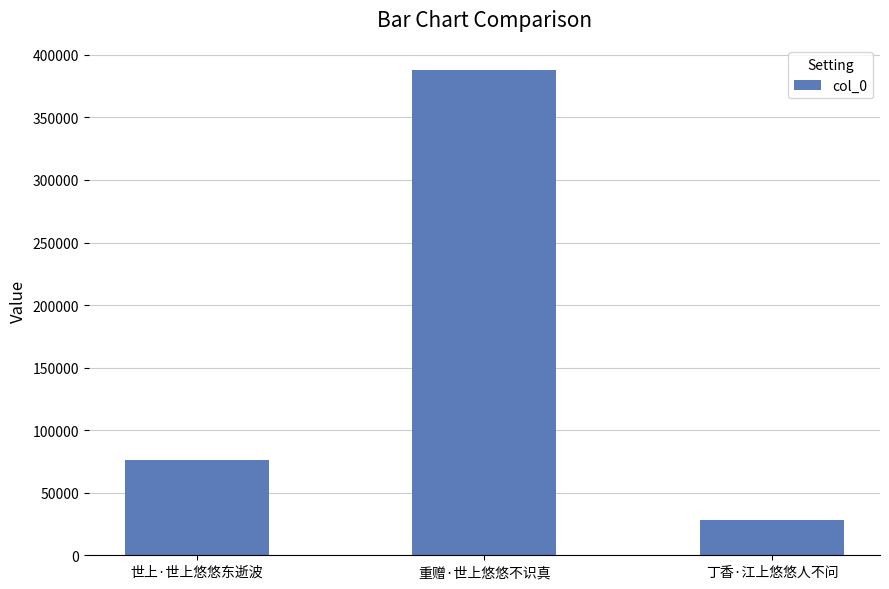

Reading left to right, list all the values displayed in this chart.

世上·世上悠悠东逝波=76452	重赠·世上悠悠不识真=388125	丁香·江上悠悠人不问=28442